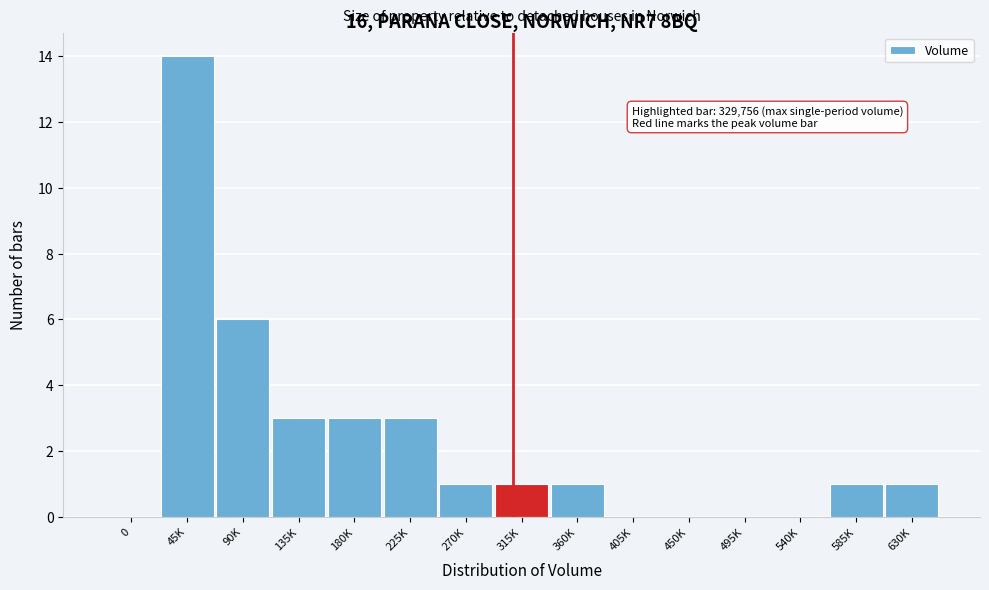

Reading left to right, what are all the values shown in this chart?

0=0	45K=14	90K=6	135K=3	180K=3	225K=3	270K=1	315K=1	360K=1	405K=0	450K=0	495K=0	540K=0	585K=1	630K=1